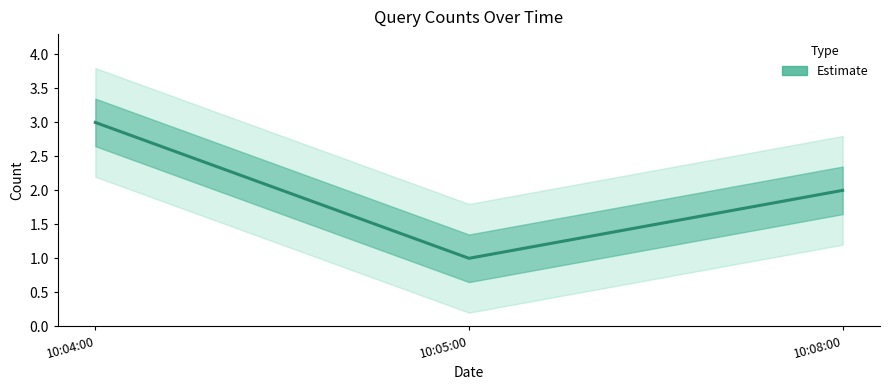

At which label is the value closest to 2?

10:08:00